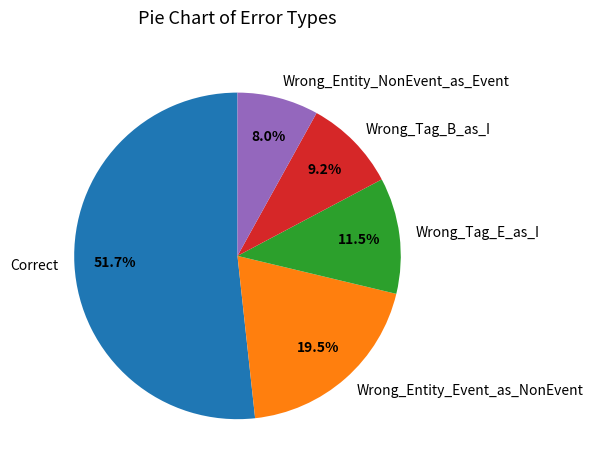

To the nearest percent, what is the difference between the Wrong_Entity_Event_as_NonEvent and Wrong_Tag_E_as_I slice percentages?

8%